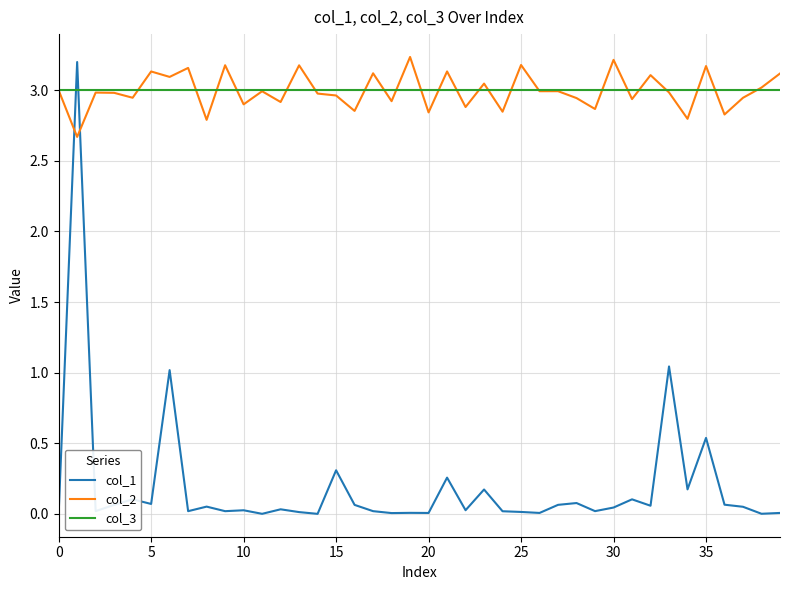

Which series has the largest range (max minus min)?

col_1